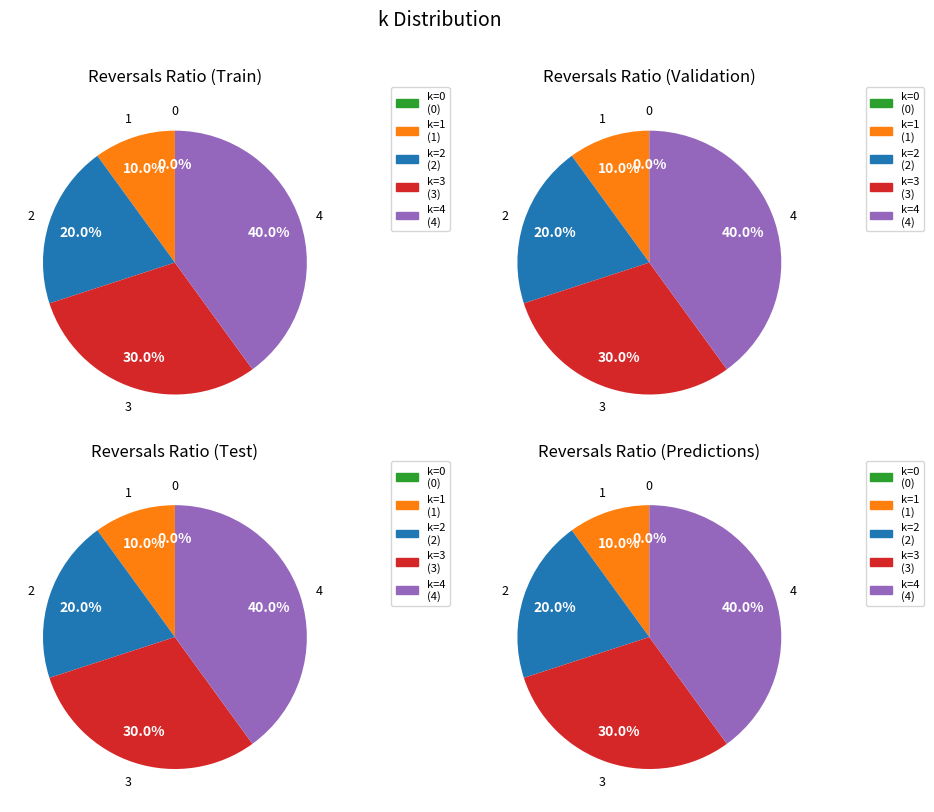

Do 1 and 2 together represent more than half of the pie?

No